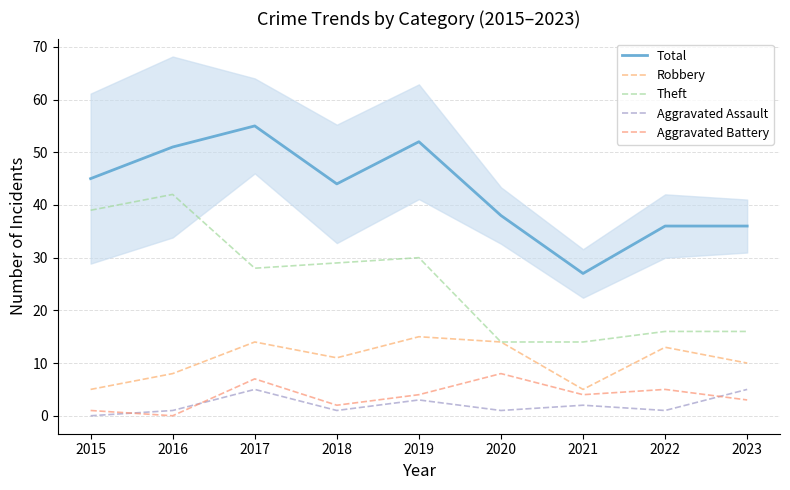

Where is Theft nearest to the value 28?

2017